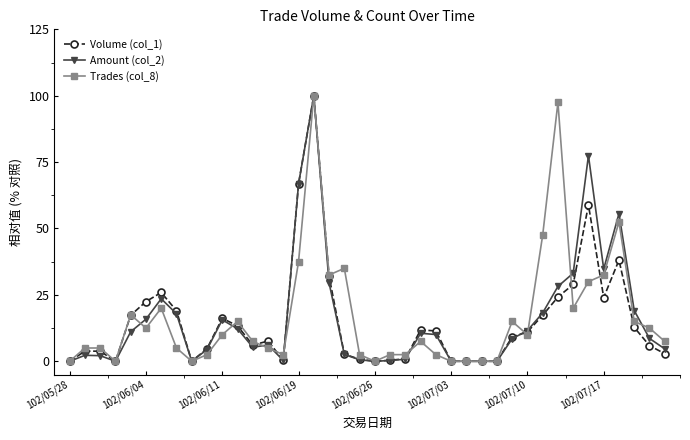

True or false: Trades (col_8) has more than 1 points higher than both neighbors.

True